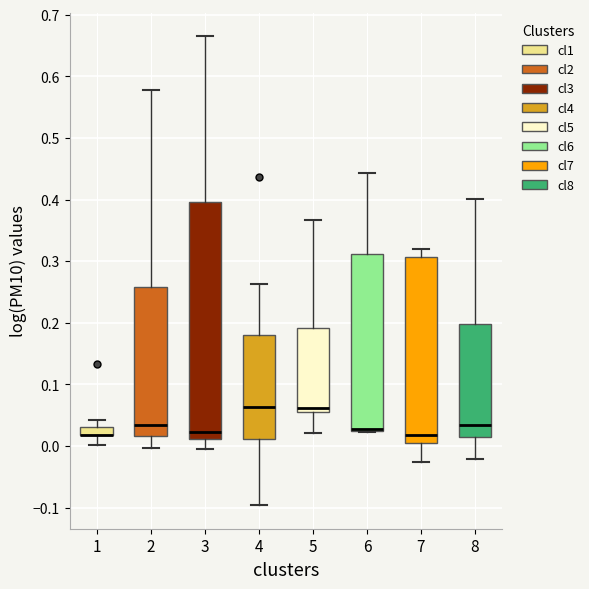

Where is the upper edge of the box at x = 5 on the y-axis? The values are not printed on the chart, so give them approximately, as read against the axis.

0.19